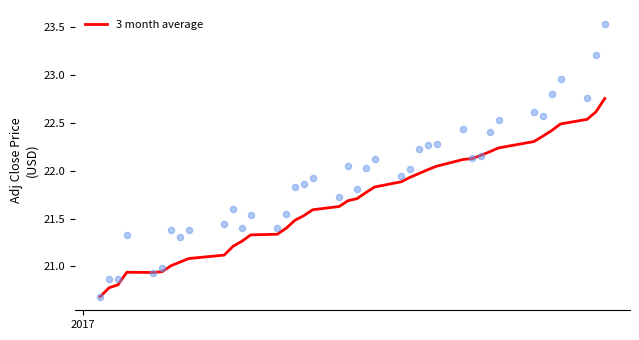

What is the lowest value of the 3 month average series?

20.7